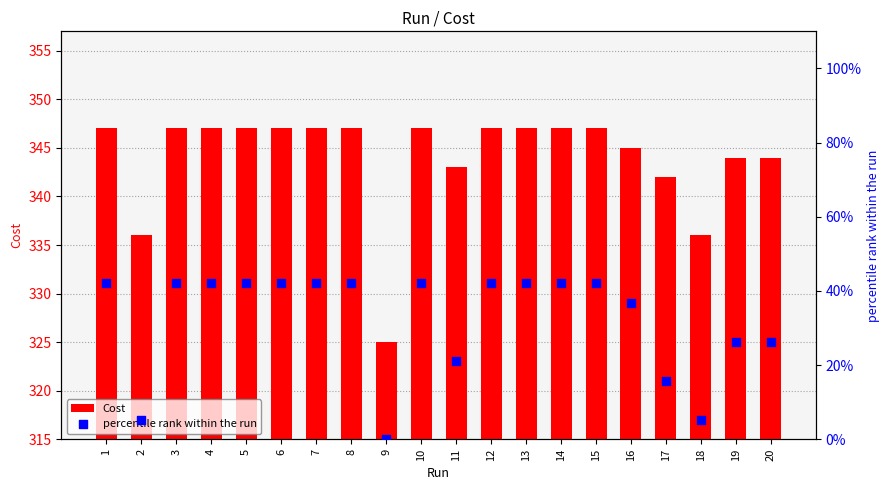

At how many categories does at least one series exceed 76?

20